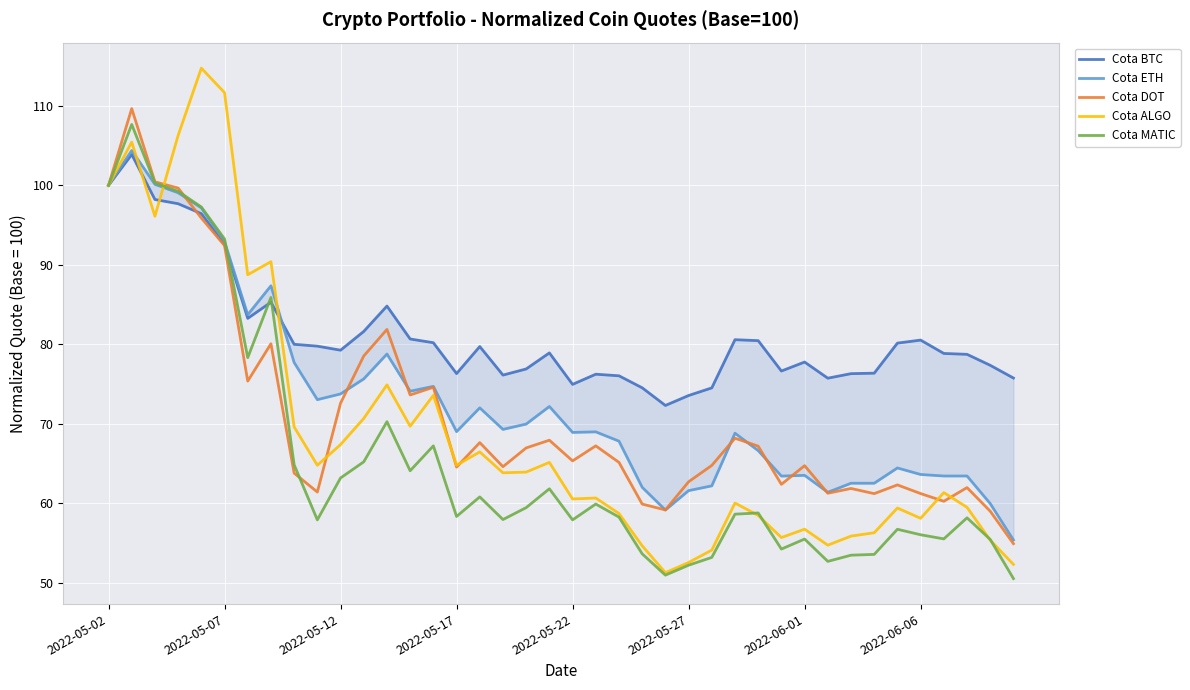

True or false: Cota MATIC has a value of 24.7 at 2022-05-17.

False